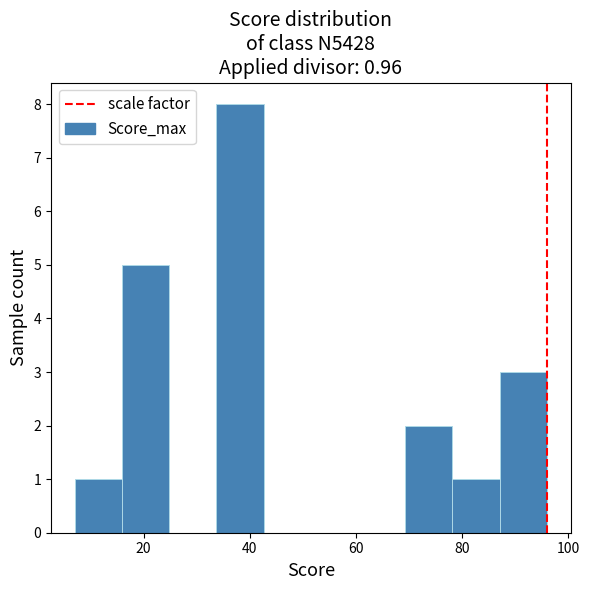

Which range on the x-axis has the tallest bar?

34 to 42